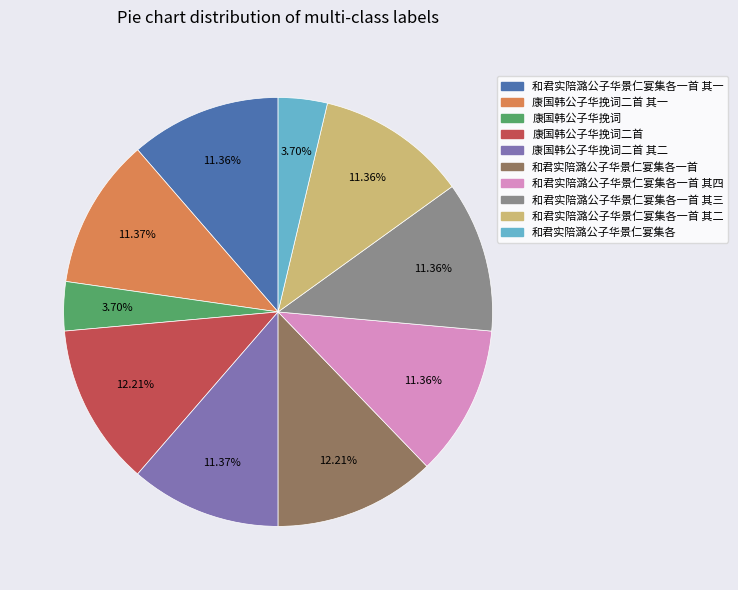

Is there any slice that represents more than half of the pie?

No